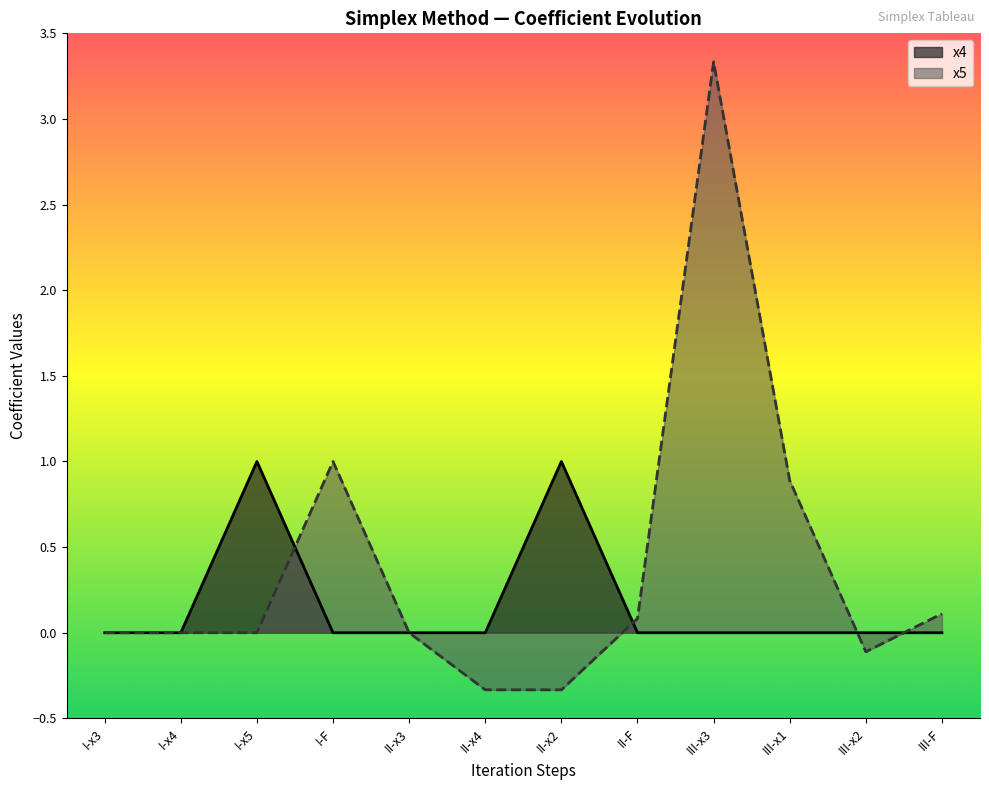

True or false: x4 has a value of 0.4 at II-x4.

False